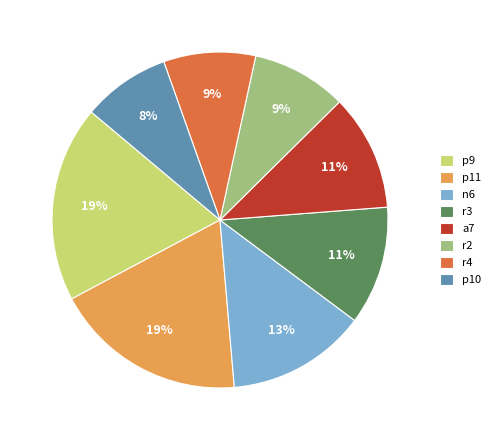

Between a7 and r2, which is larger?

a7